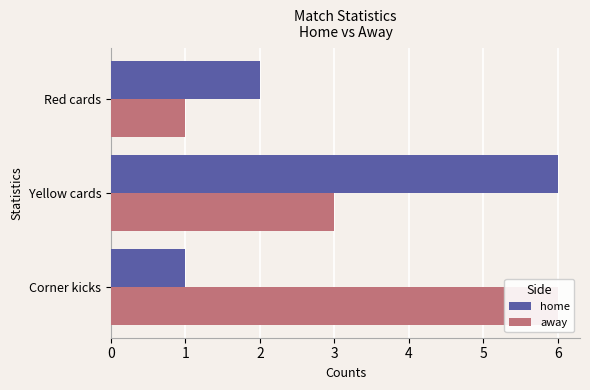

What are all the series names shown in the legend?

home, away